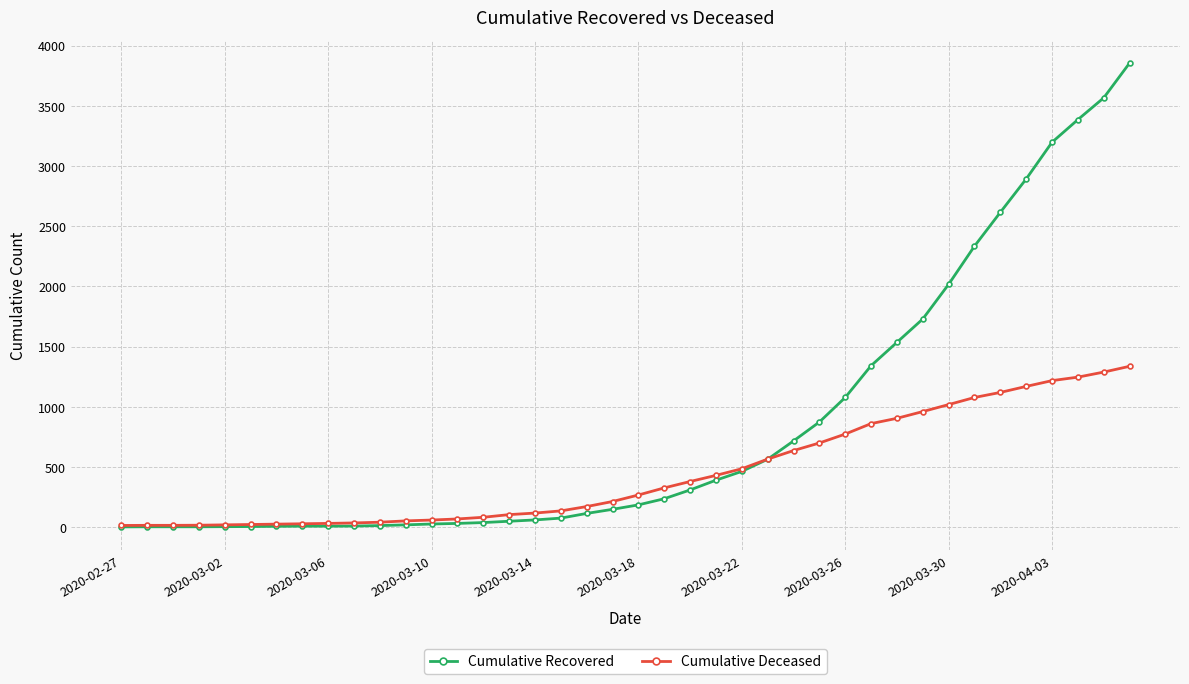

Which series ends up on top after the final intersection of Cumulative Deceased and Cumulative Recovered?

Cumulative Recovered